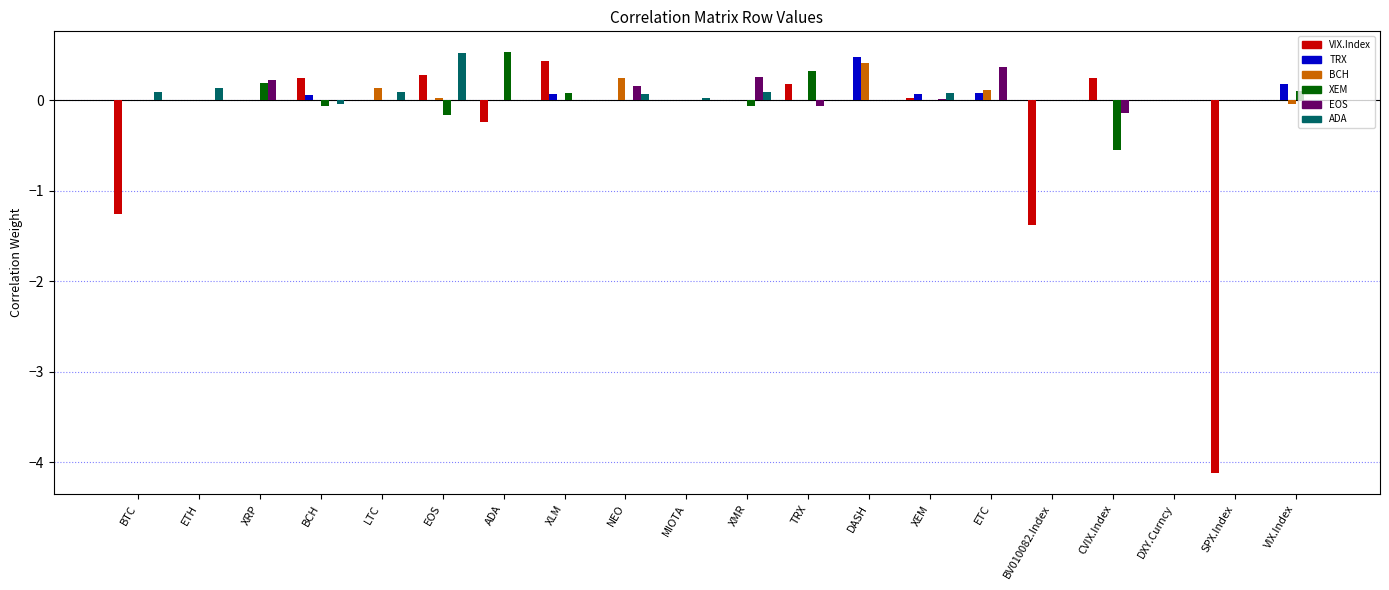

Is the value of TRX at XRP greater than the value of VIX.Index at BCH?

No